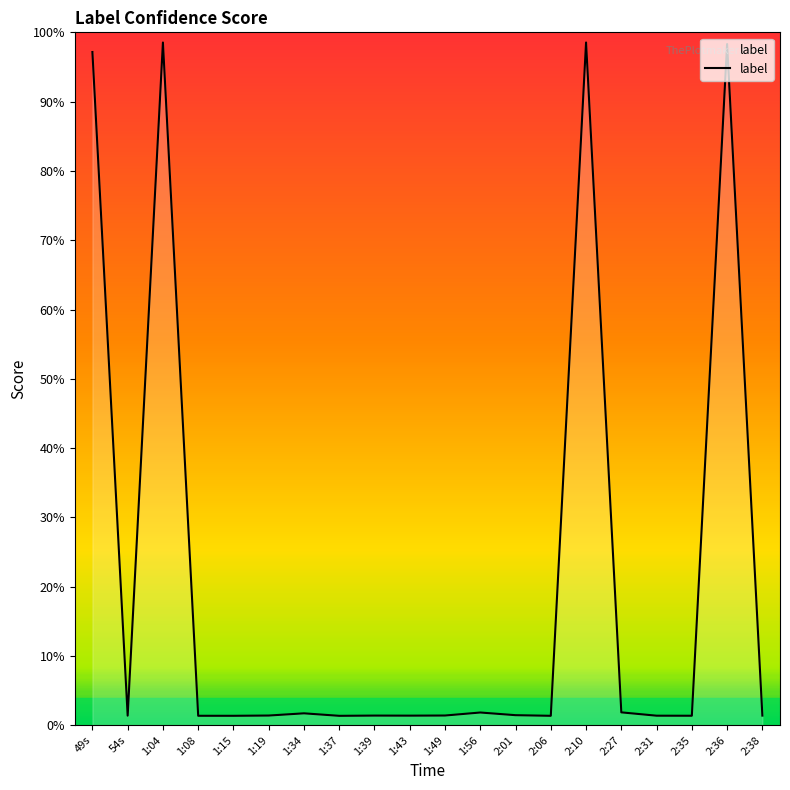

Is this an area chart (filled region under the line)?

Yes